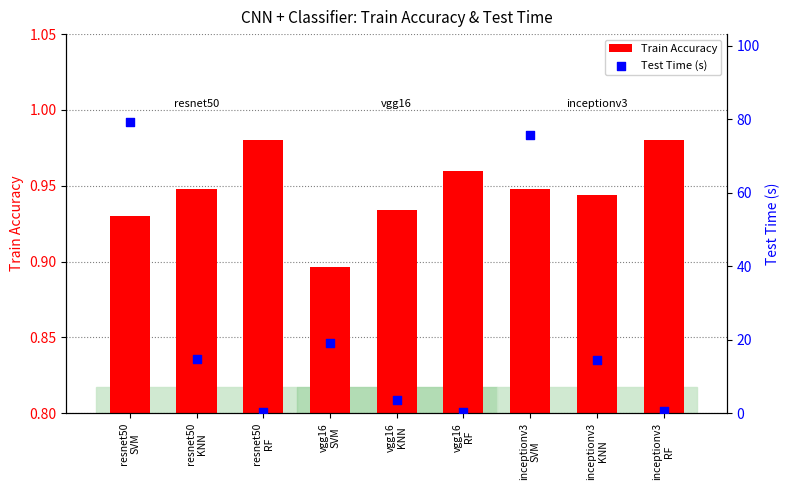

Is the value of Train Accuracy at vgg16
SVM greater than the value of Test Time (s) at vgg16
KNN?

No